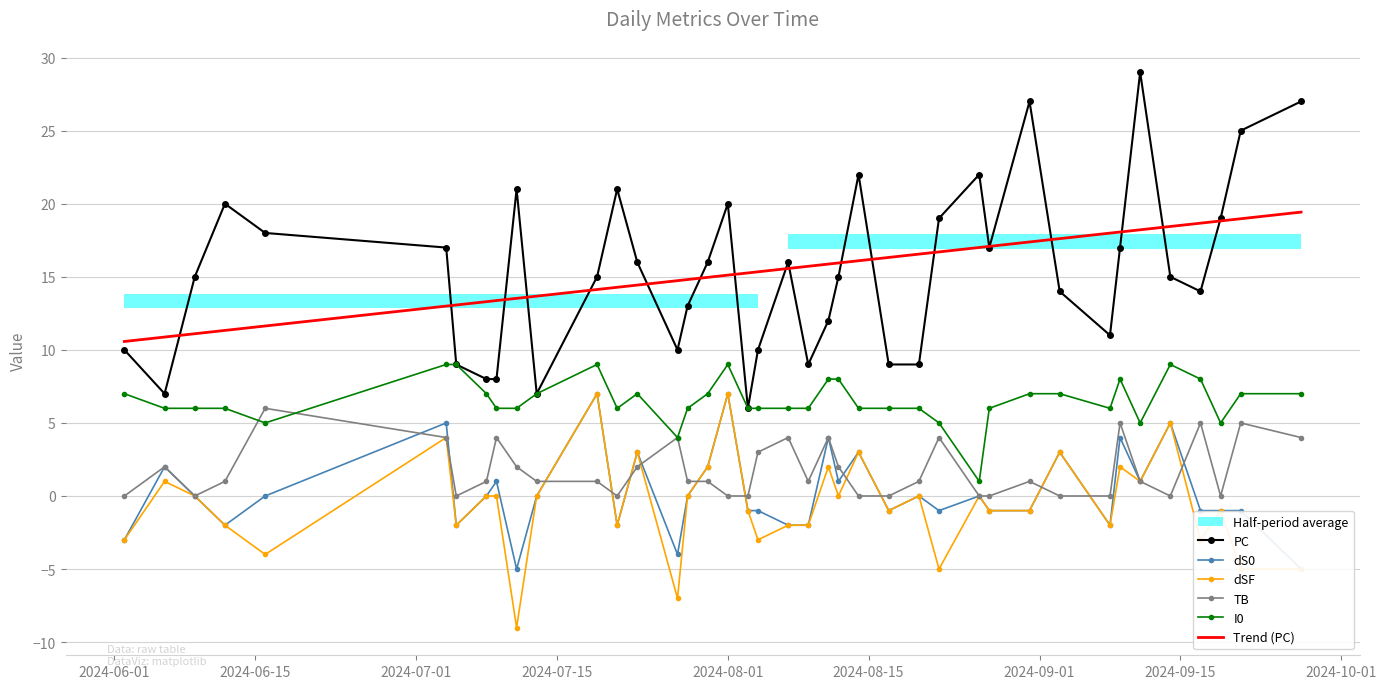

True or false: PC and TB intersect in this chart.

False